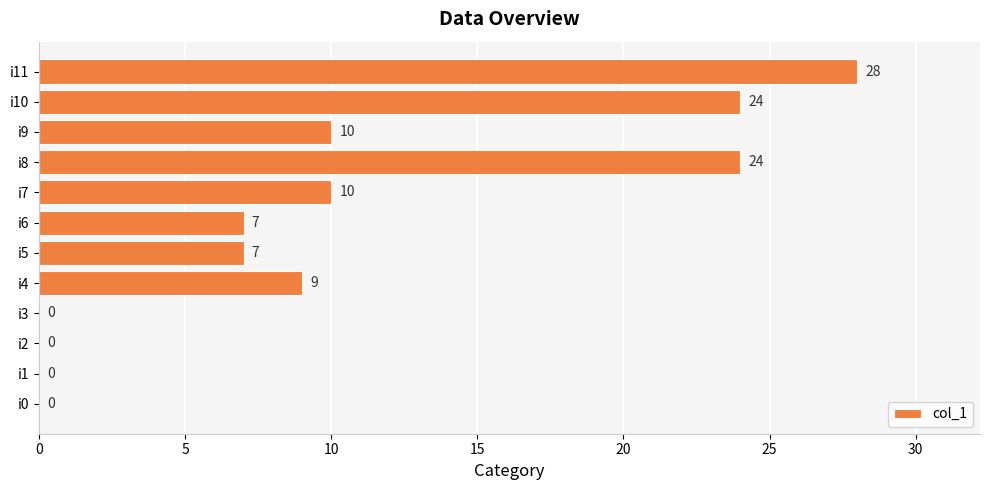

Are the bars horizontal?

Yes